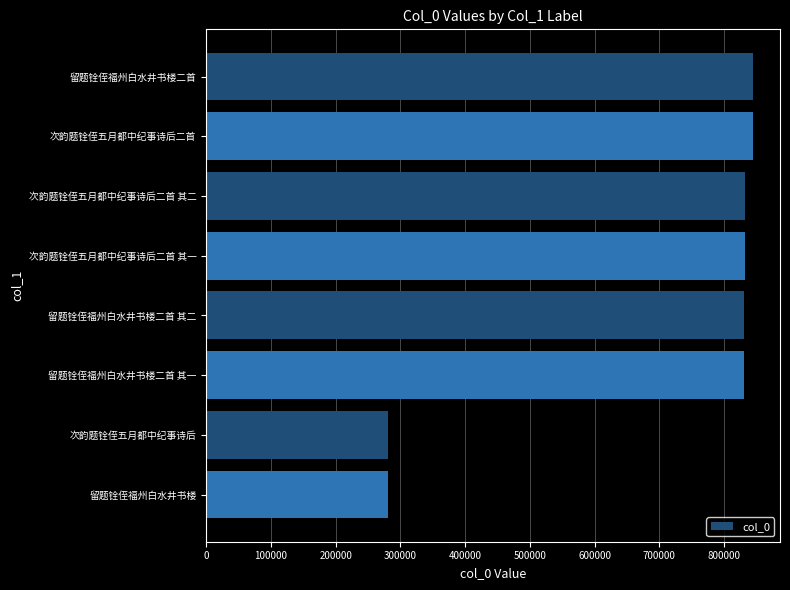

Is it true that the value at 次韵题铨侄五月都中纪事诗后二首 is 291092?

False